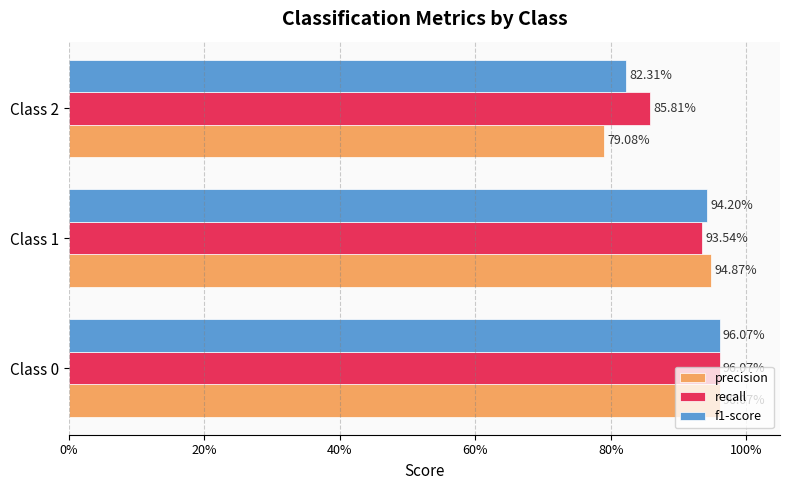

What are all the series names shown in the legend?

precision, recall, f1-score